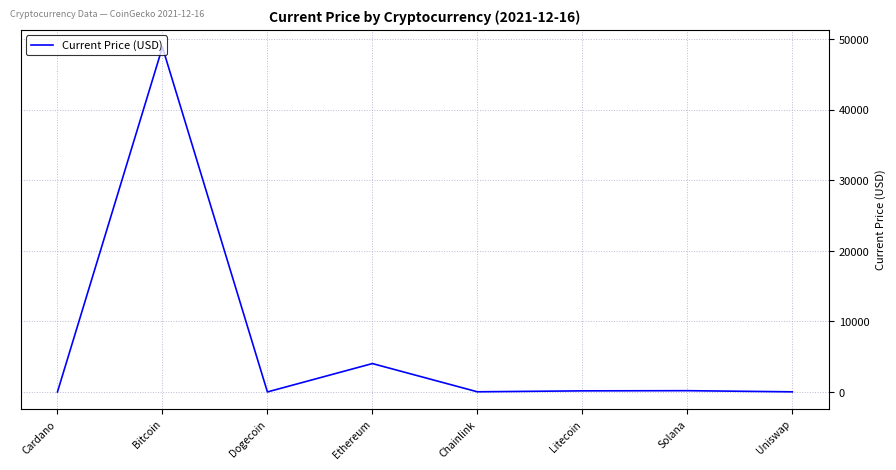

What position from the left is Litecoin?

6